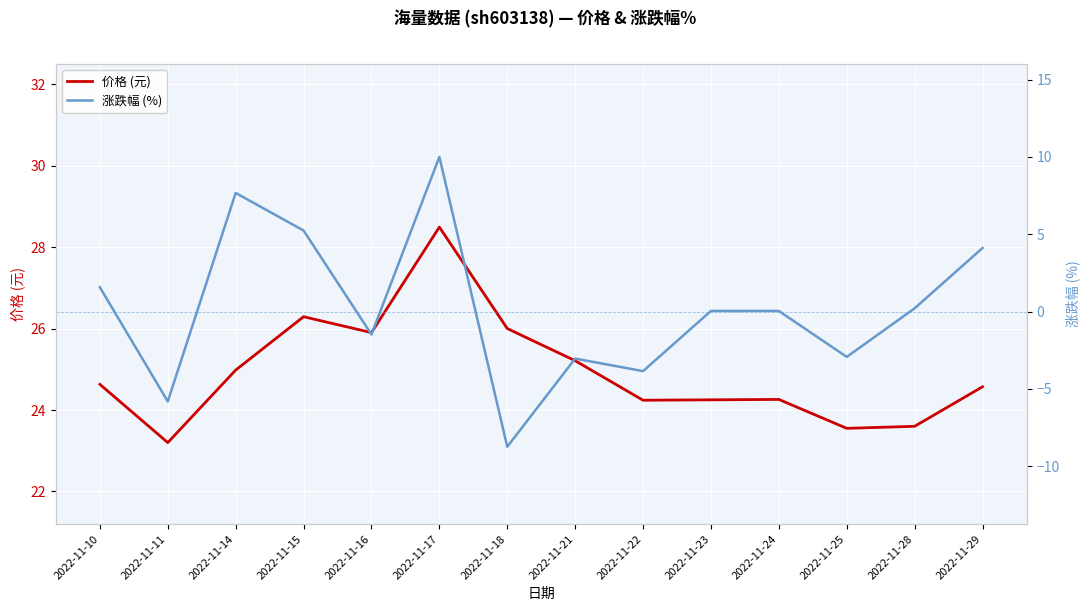

What is the difference between the maximum and minimum values in the 涨跌幅 (%) series?

18.7